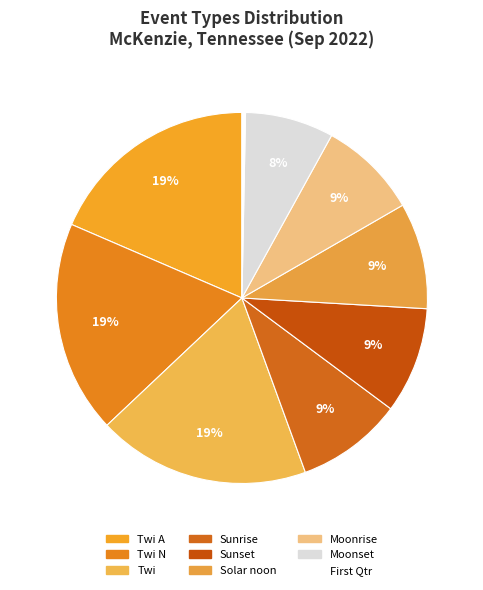

The Moonrise slice represents 17% of the pie. True or false?

False